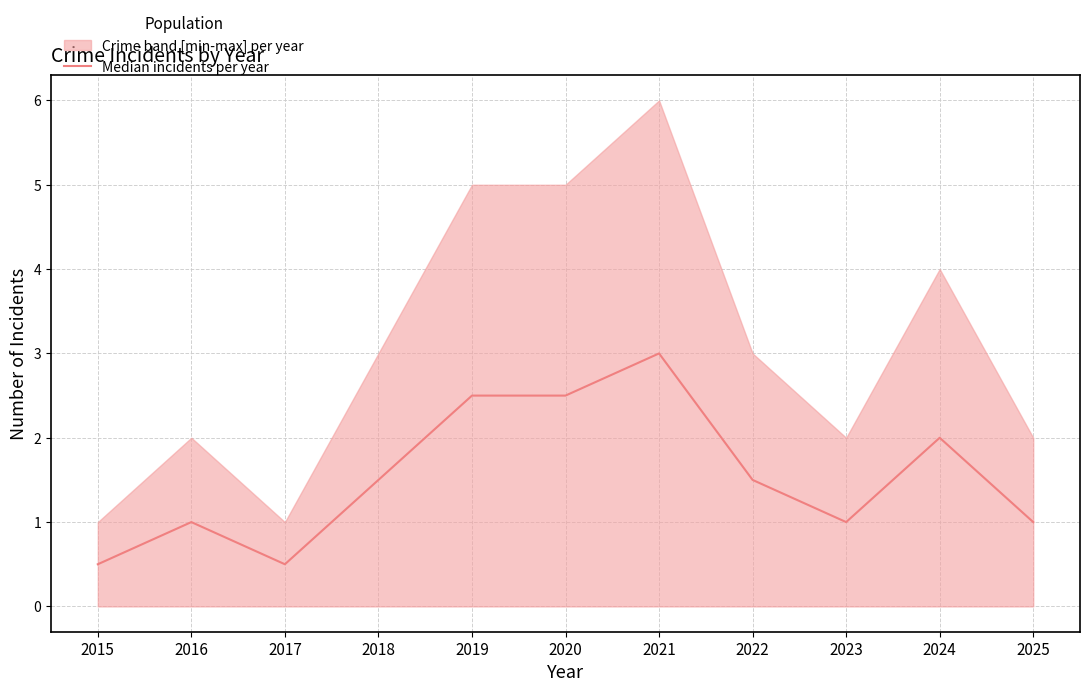

How many categories are shown in the chart?

11